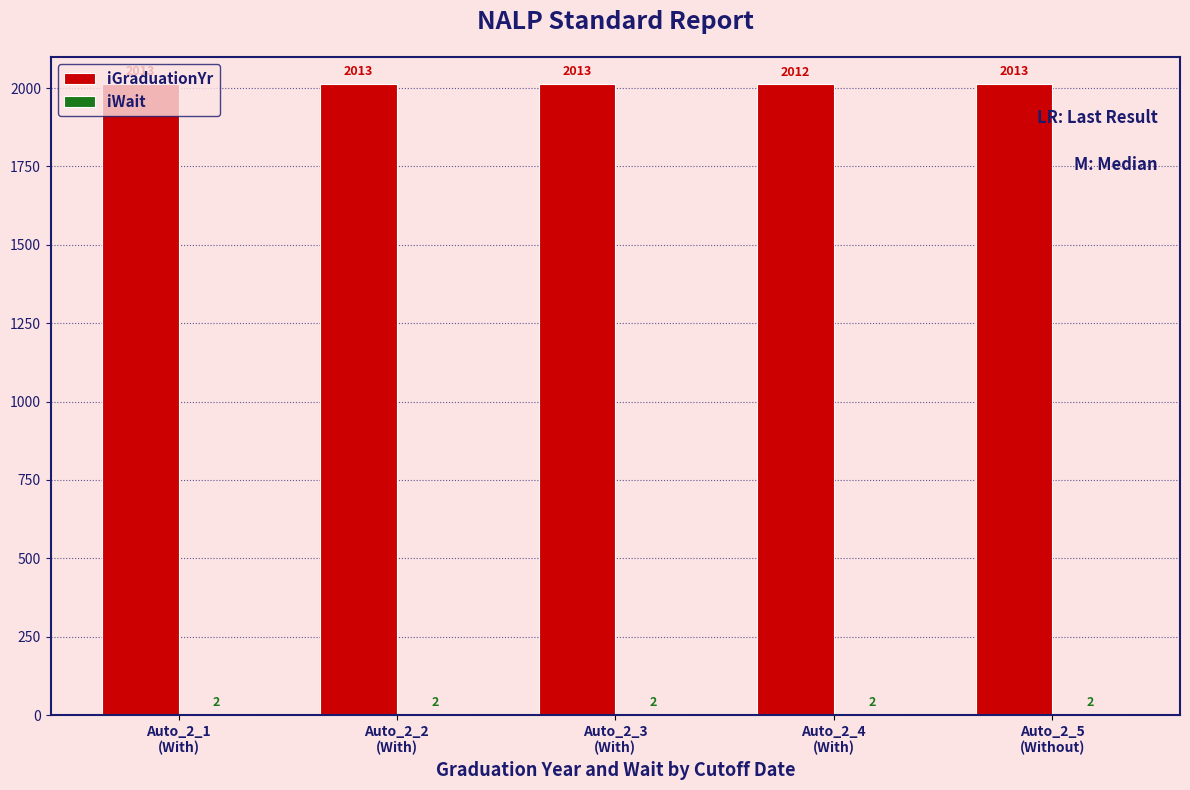

The iGraduationYr series shows 2855 at Auto_2_1
(With). True or false?

False